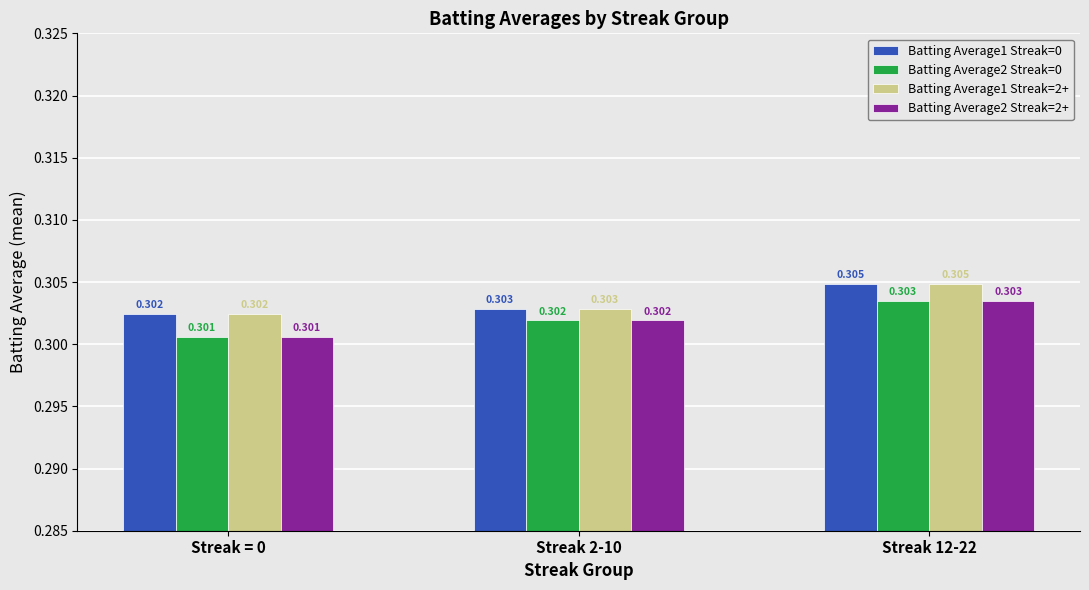

Is the value of Batting Average1 Streak=0 at Streak = 0 greater than the value of Batting Average2 Streak=0 at Streak = 0?

Yes